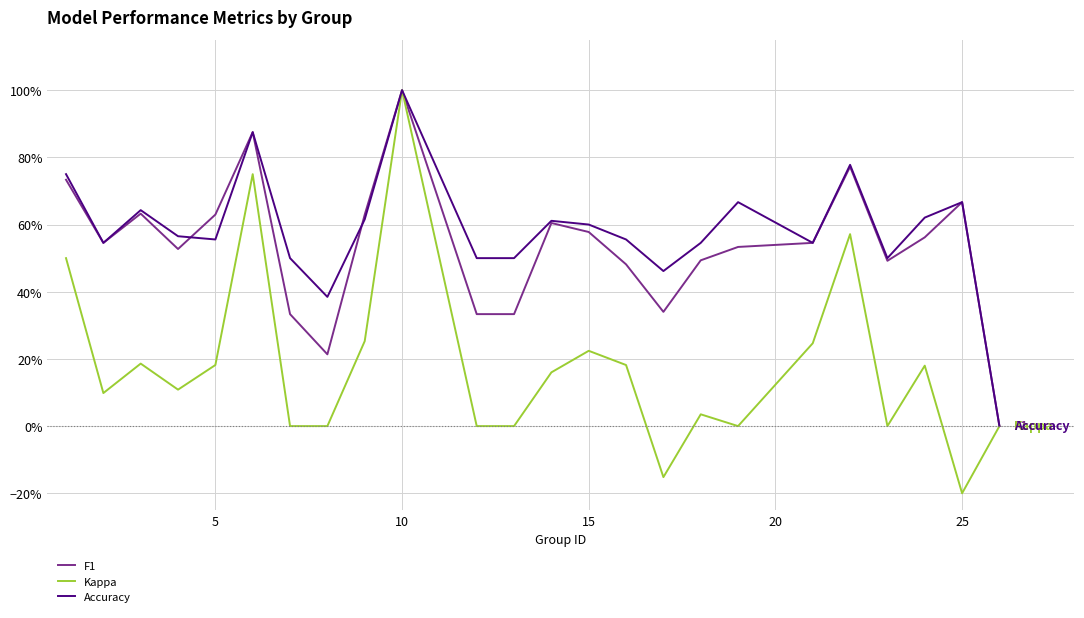

True or false: Kappa and Accuracy cross at least once.

False